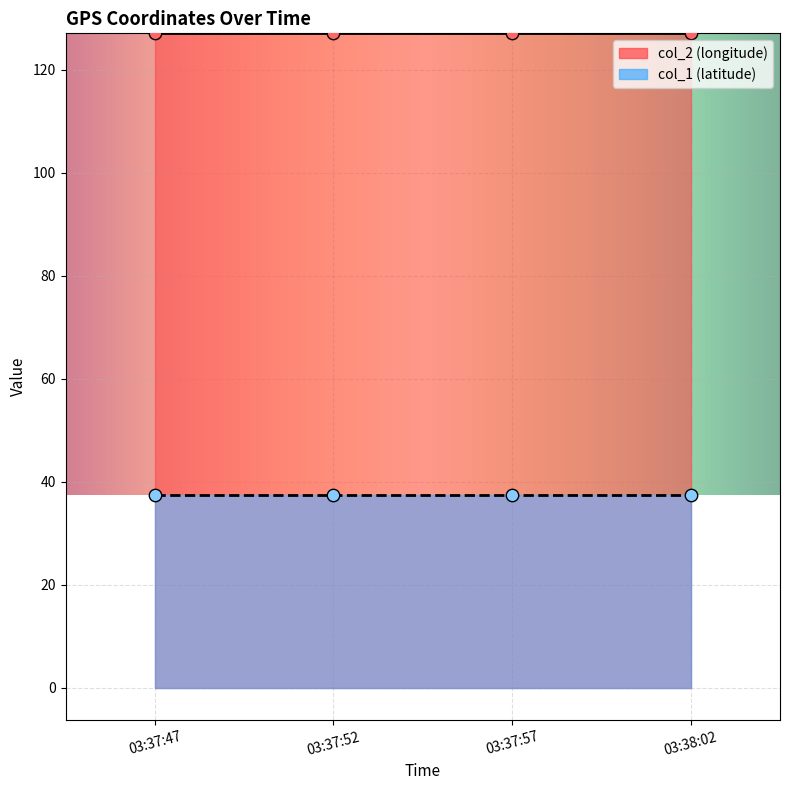

Which series has the largest Y range (max minus min)?

col_2